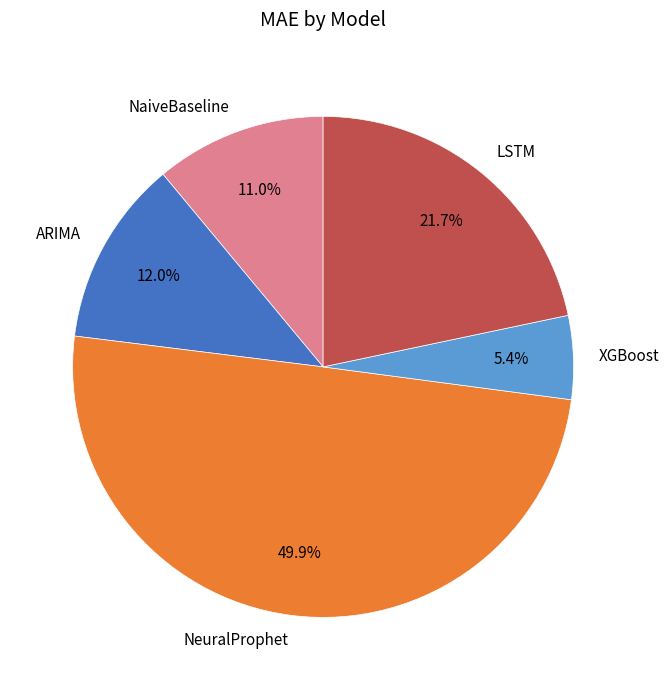

To the nearest percent, what percentage of the pie is NaiveBaseline?

11%